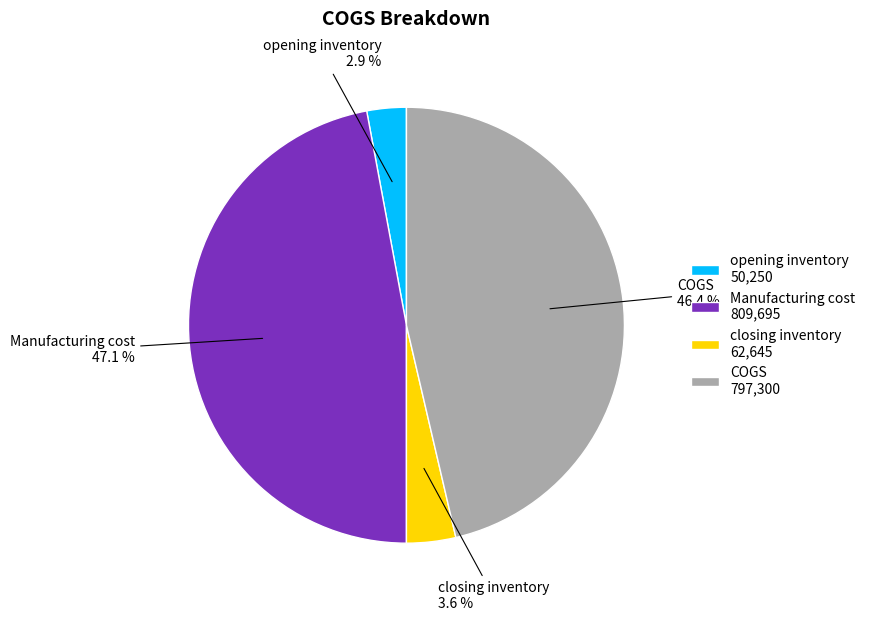

How many slices are in this pie chart?

4